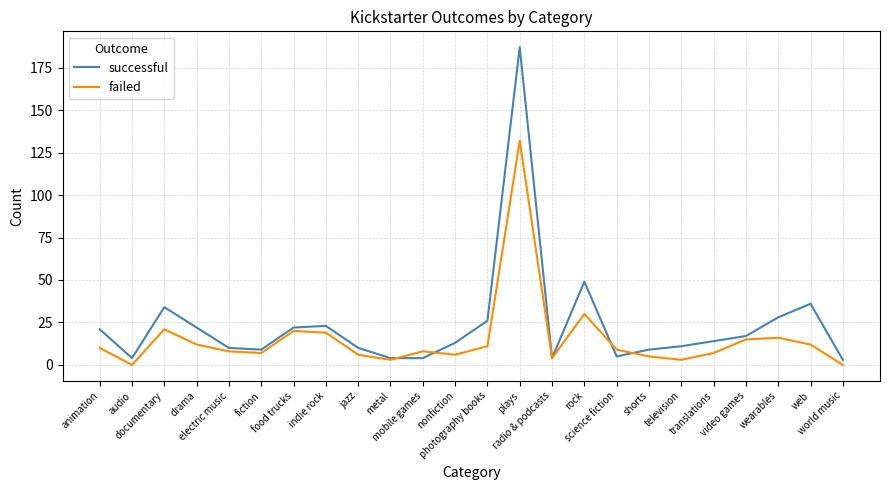

Reading left to right, list all the values displayed in this chart.

successful: 21	4	34	22	10	9	22	23	10	4	4	13	26	187	4	49	5	9	11	14	17	28	36	3
failed: 10	0	21	12	8	7	20	19	6	3	8	6	11	132	4	30	9	5	3	7	15	16	12	0